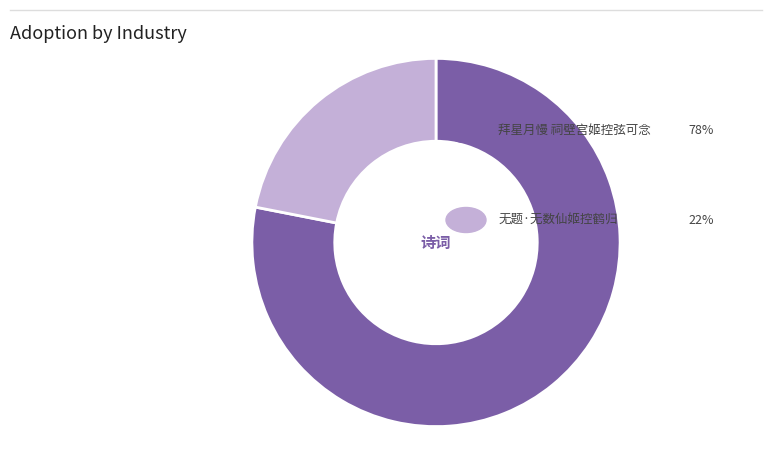

Is there any slice that represents more than half of the pie?

Yes